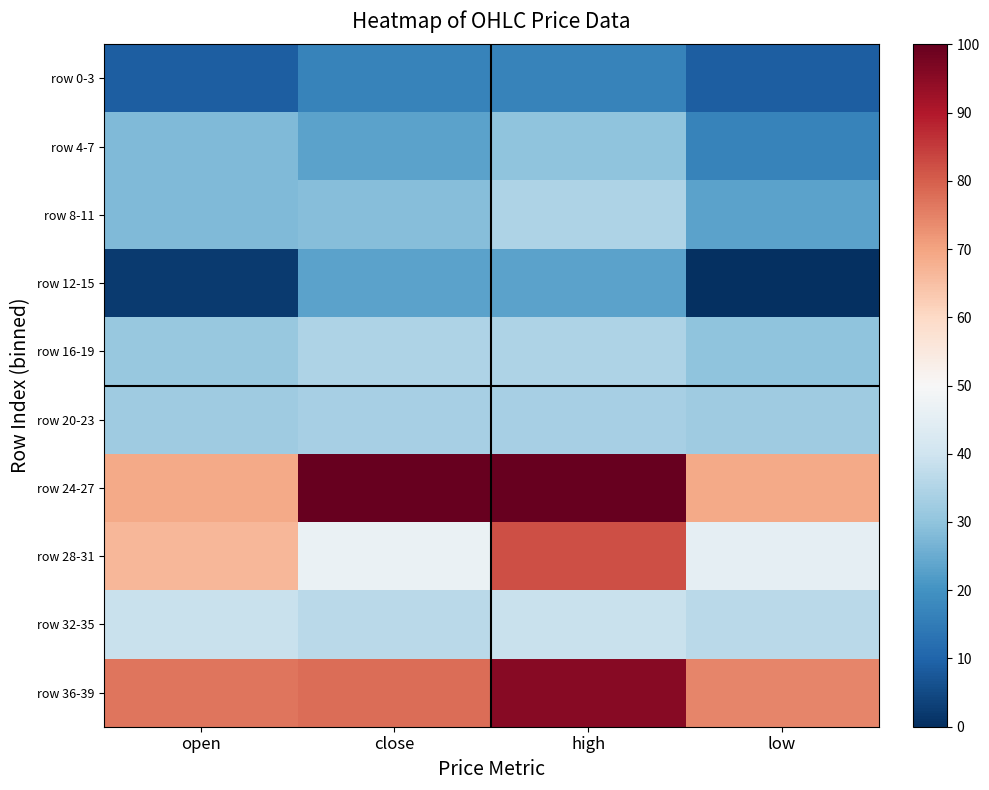

What is the maximum value shown in the chart?

100.0